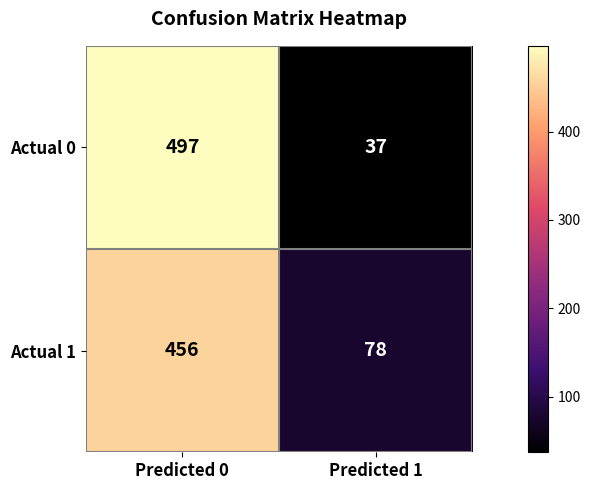

True or false: Actual 1 has a value of 103 at Predicted 1.

False